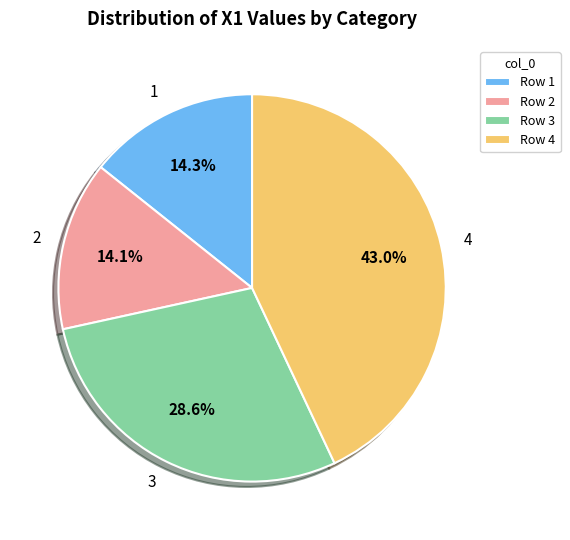

What is the ratio of the value at 4 to the value at 2?

3.0